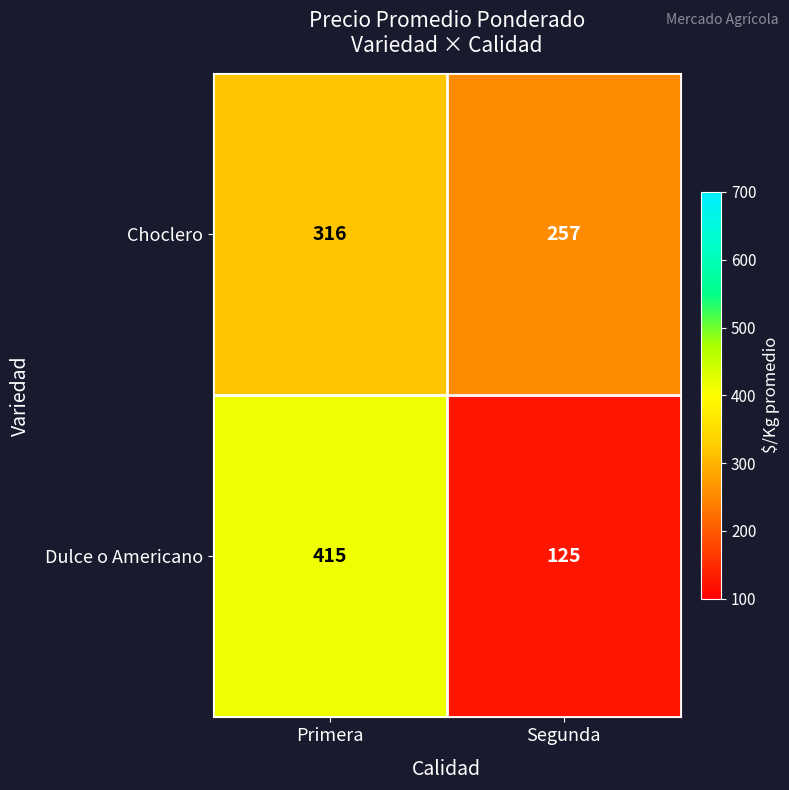

Which category has the lowest value in the Dulce o Americano series?

Segunda